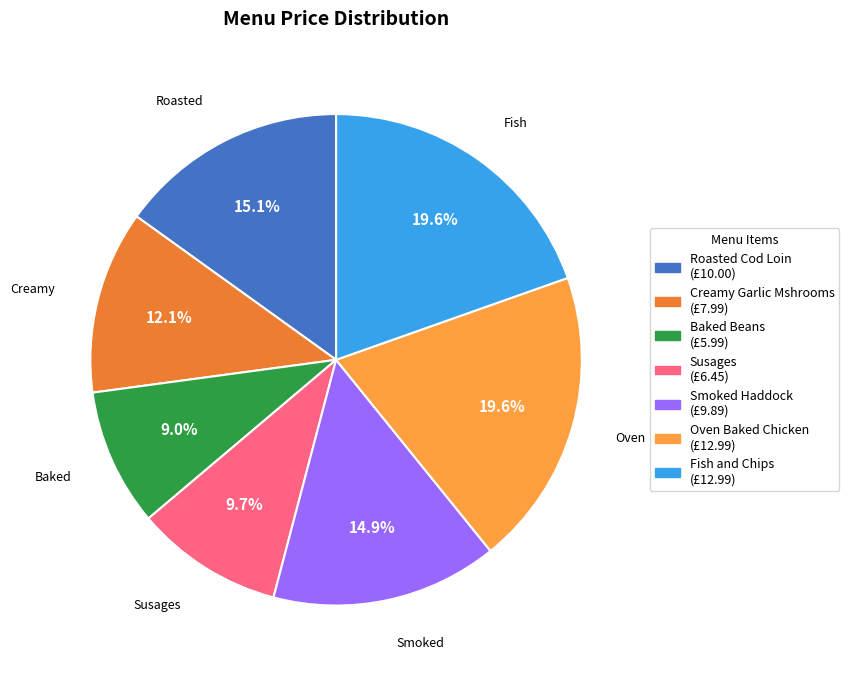

Does Susages represent more than half of the total?

No